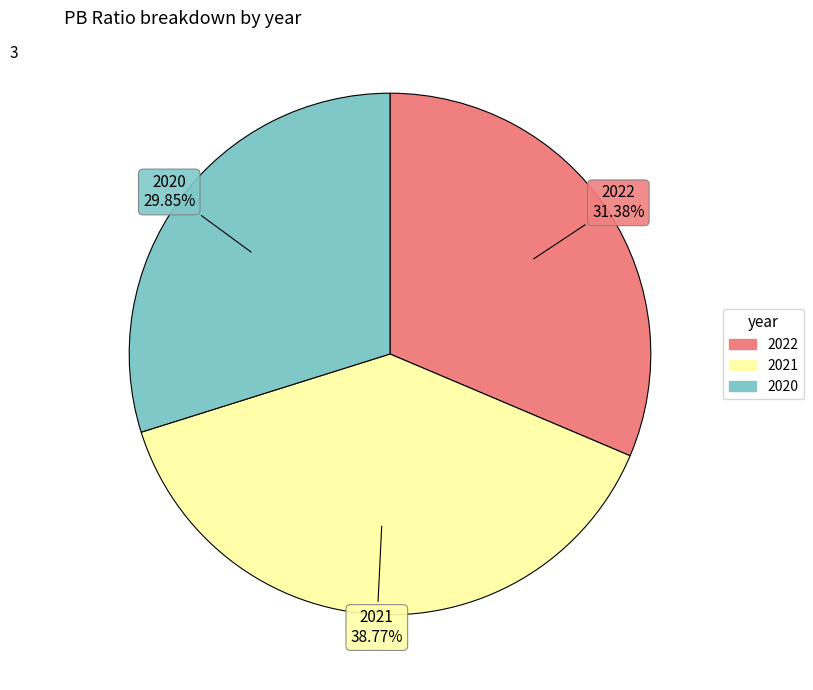

Does 2020 represent more than half of the total?

No